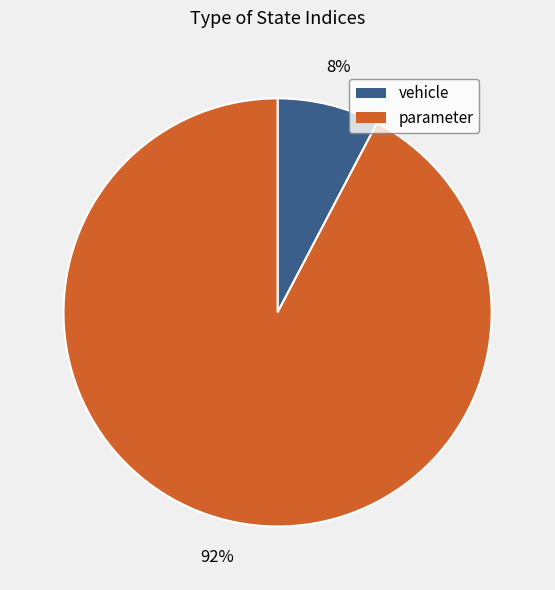

Which category has the biggest portion of the pie?

parameter